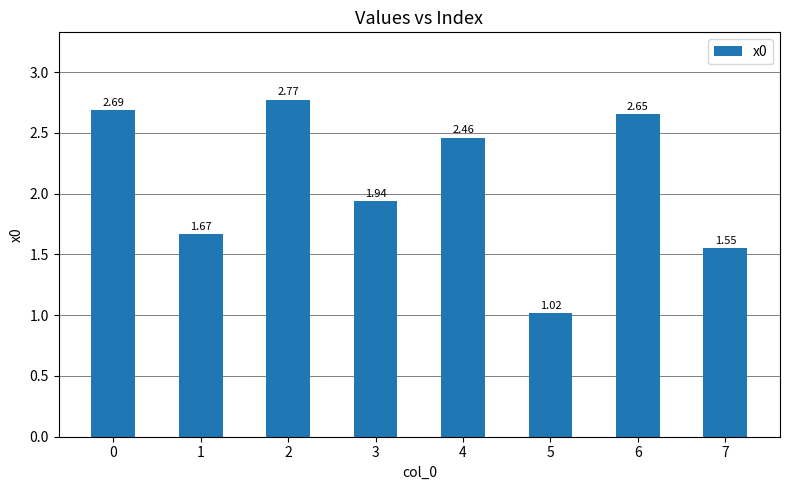

What is the change in value from 0 to 2?

+0.1